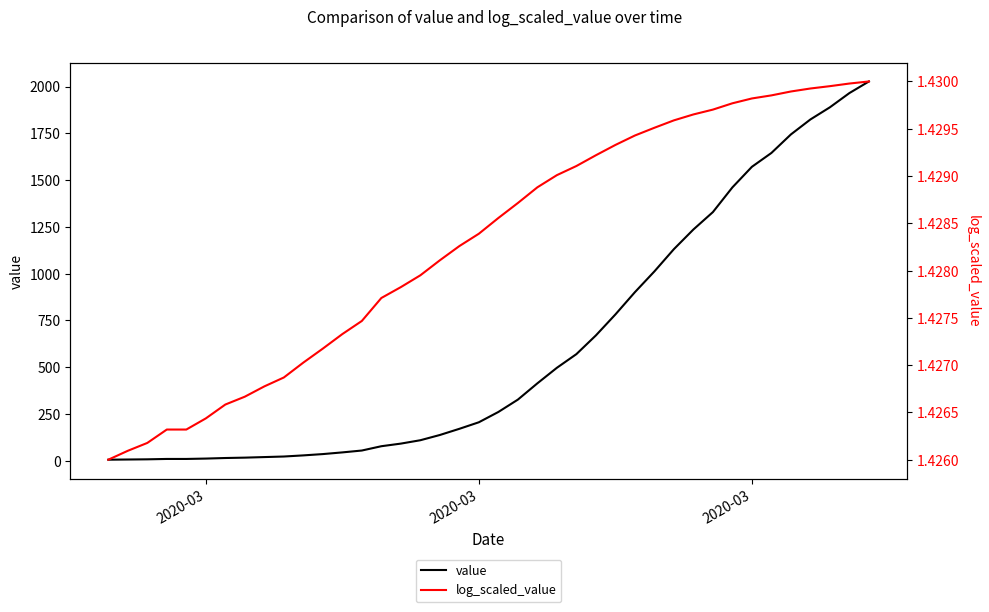

At which label is log_scaled_value closest to 1?

2020-03